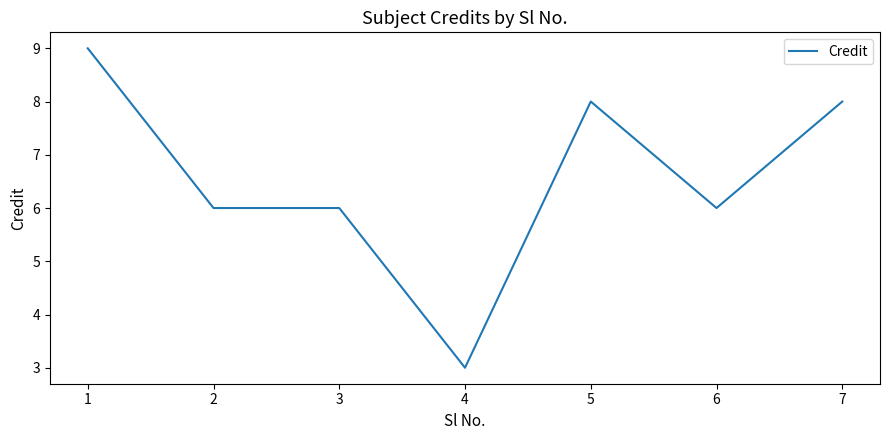

Read the value at 2.

6